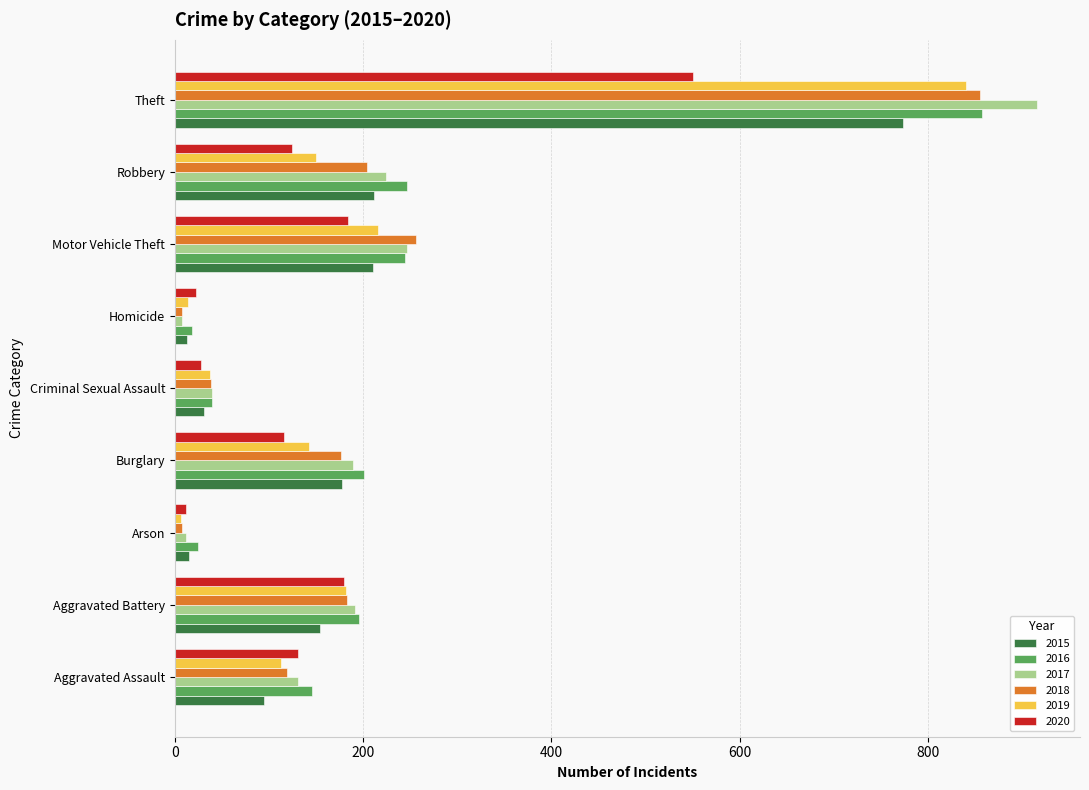

What is the sum of all 2018 values?

1848